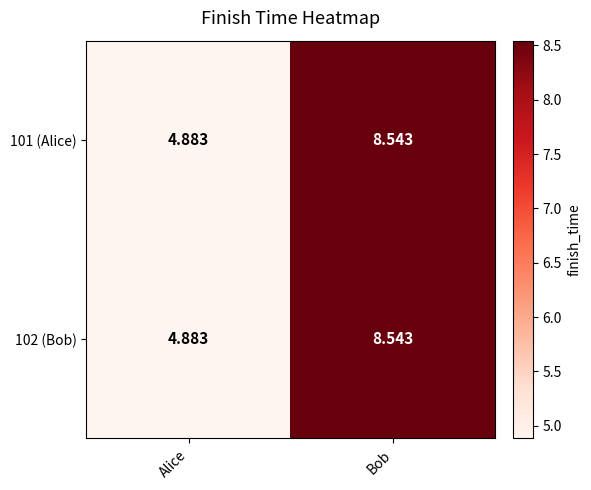

Is the value of 102 (Bob) at Bob greater than the value of 101 (Alice) at Alice?

Yes